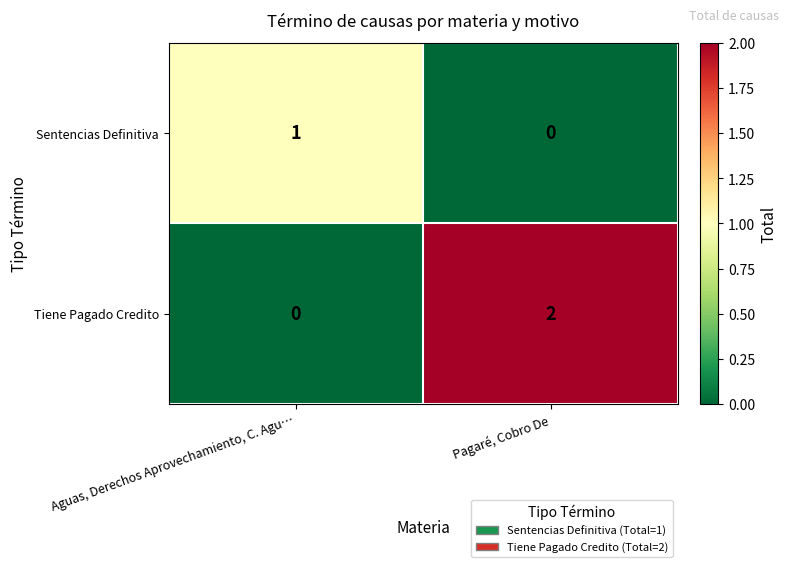

How many values in the Tiene Pagado Credito series are below 2?

1